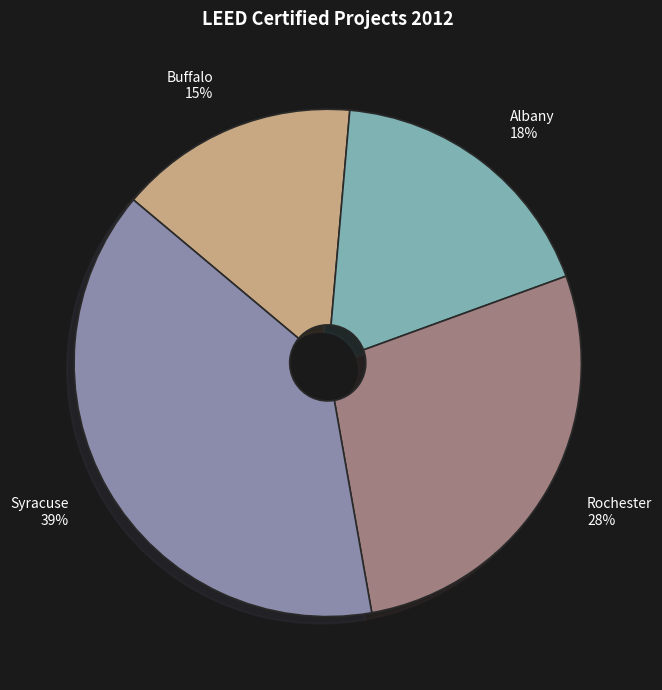

Between Albany and Rochester, which is larger?

Rochester